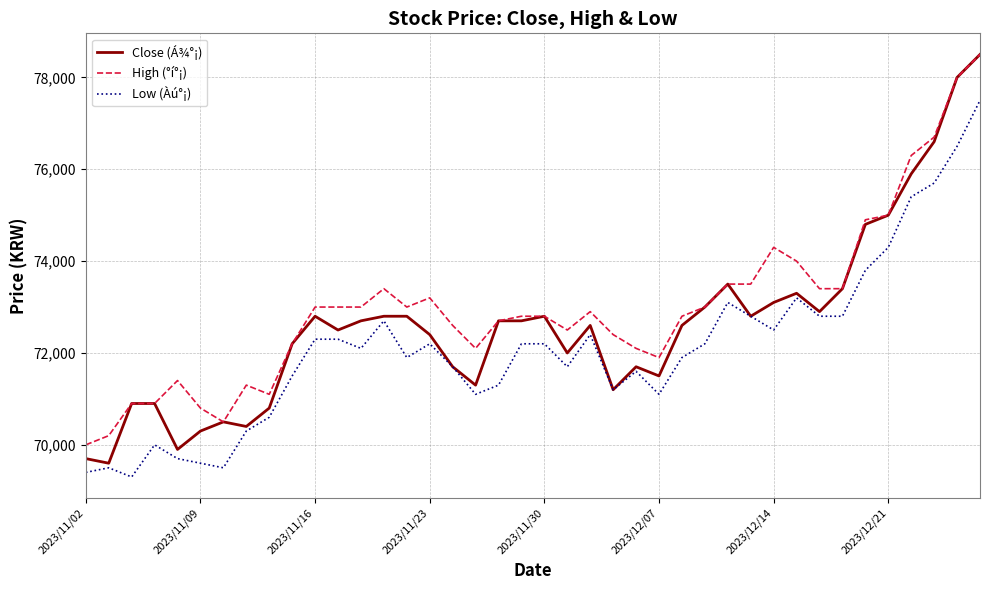

Reading left to right, transcribe all the data shown in this chart.

Close (Á¾°¡): 69700	69600	70900	70900	69900	70300	70500	70400	70800	72200	72800	72500	72700	72800	72800	72400	71700	71300	72700	72700	72800	72000	72600	71200	71700	71500	72600	73000	73500	72800	73100	73300	72900	73400	74800	75000	75900	76600	78000	78500
High (°í°¡): 70000	70200	70900	70900	71400	70800	70500	71300	71100	72200	73000	73000	73000	73400	73000	73200	72600	72100	72700	72800	72800	72500	72900	72400	72100	71900	72800	73000	73500	73500	74300	74000	73400	73400	74900	75000	76300	76700	78000	78500
Low (Àú°¡): 69400	69500	69300	70000	69700	69600	69500	70300	70600	71500	72300	72300	72100	72700	71900	72200	71700	71100	71300	72200	72200	71700	72400	71200	71600	71100	71900	72200	73100	72800	72500	73200	72800	72800	73800	74300	75400	75700	76500	77500